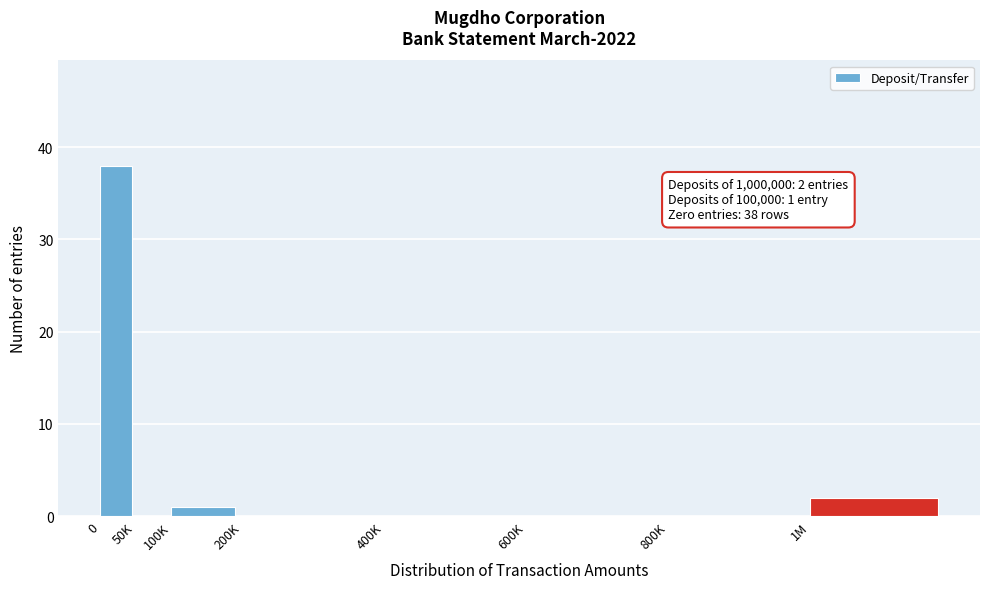

Reading left to right, what are all the values shown in this chart?

0=38	50K=0	100K=1	200K=0	400K=0	600K=0	800K=0	1M=2